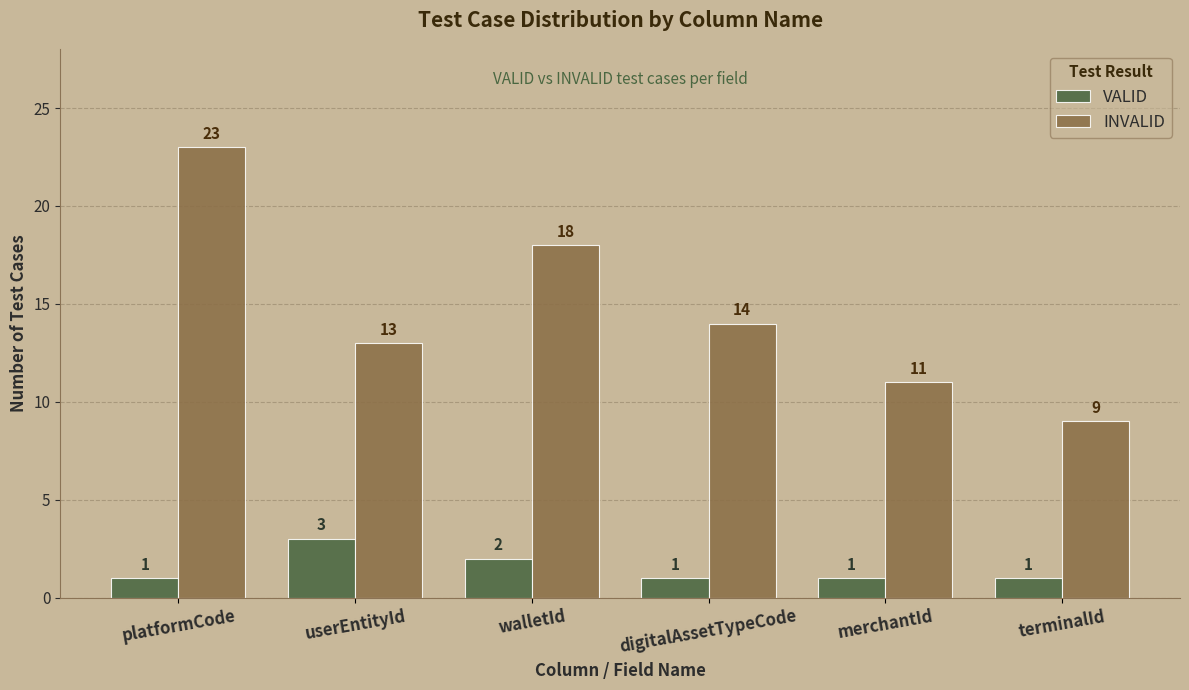

The value of INVALID at userEntityId is 3. True or false?

False